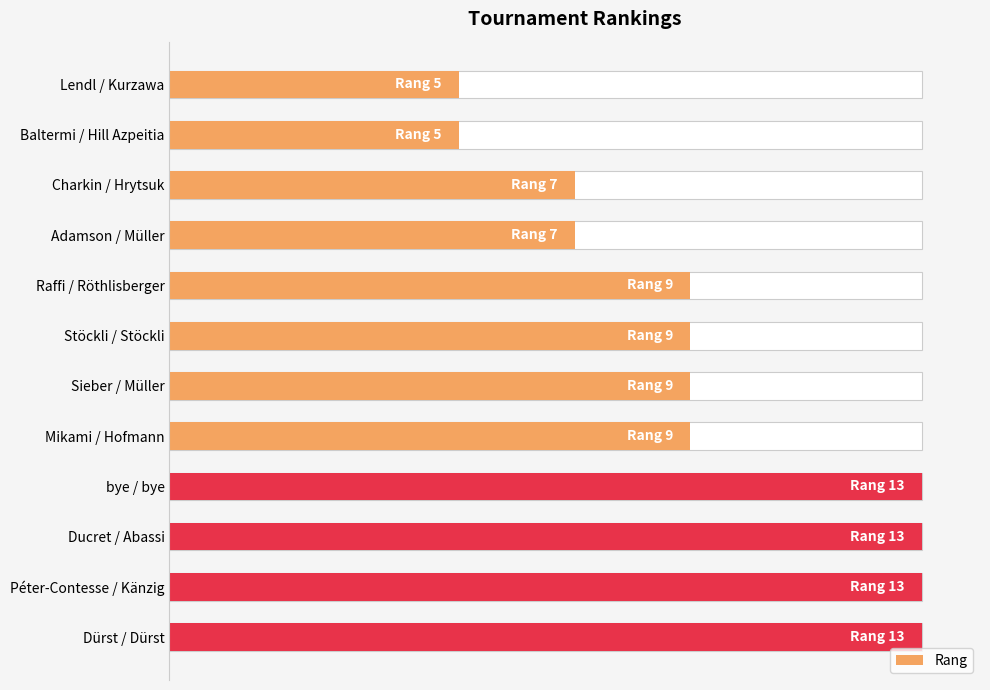

What is the change in value from 0 to 8?

+4